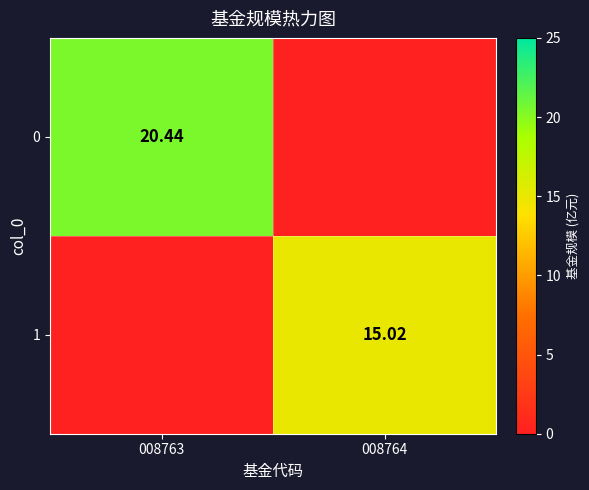

Is the value of 0 at 008763 greater than the value of 1 at 008763?

Yes